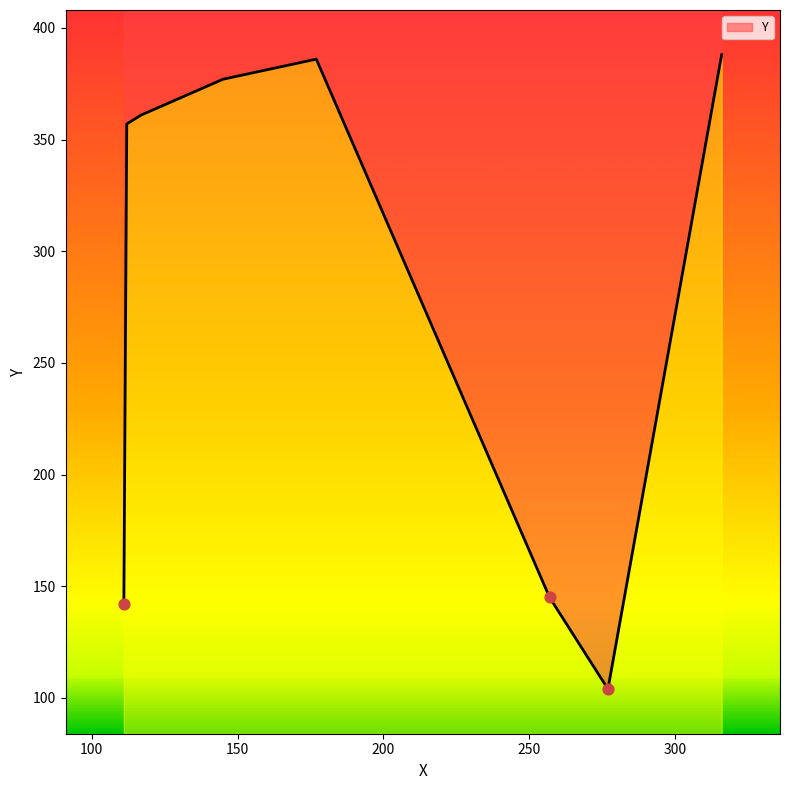

What is the change in value from 277 to 112?

+253